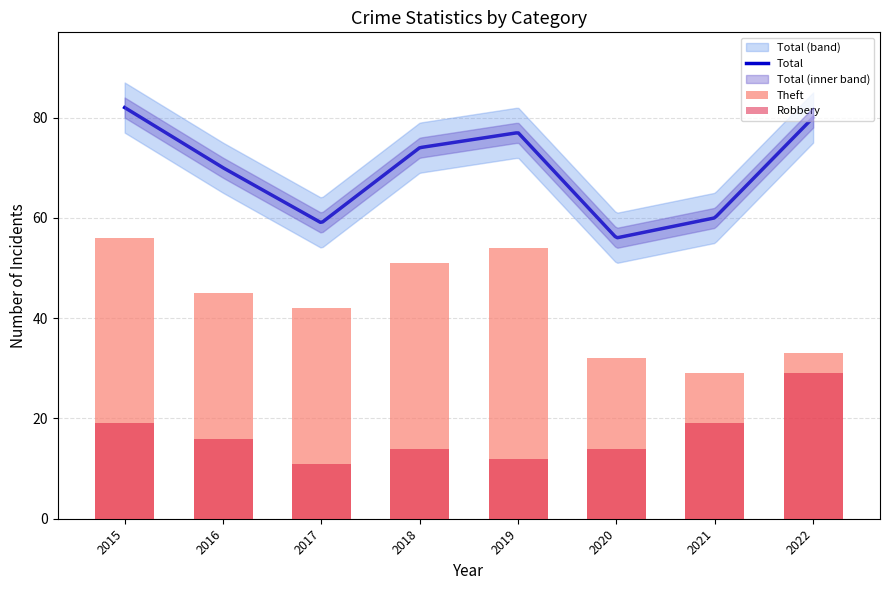

What is the lowest value of the Total series?

56.0